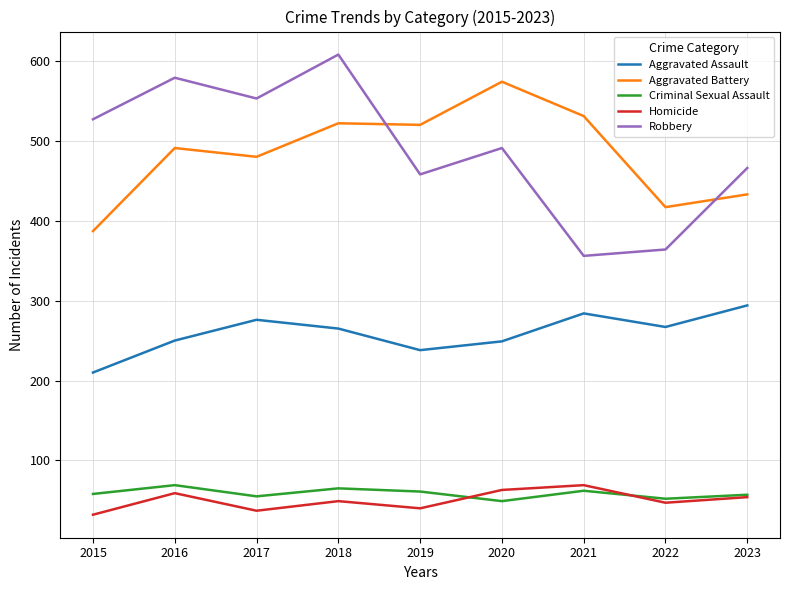

Is it true that Robbery equals 458 at 2019?

True